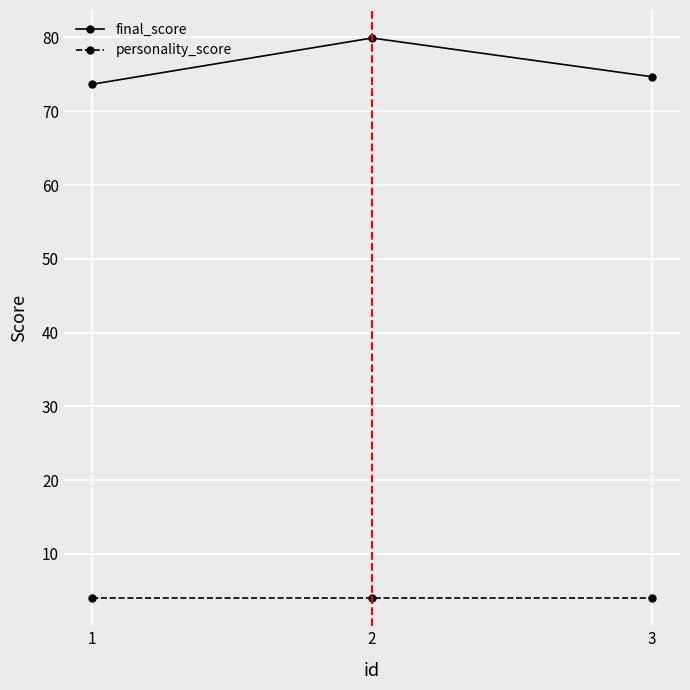

Rank the series by their average value, from lowest to highest.

personality_score, final_score